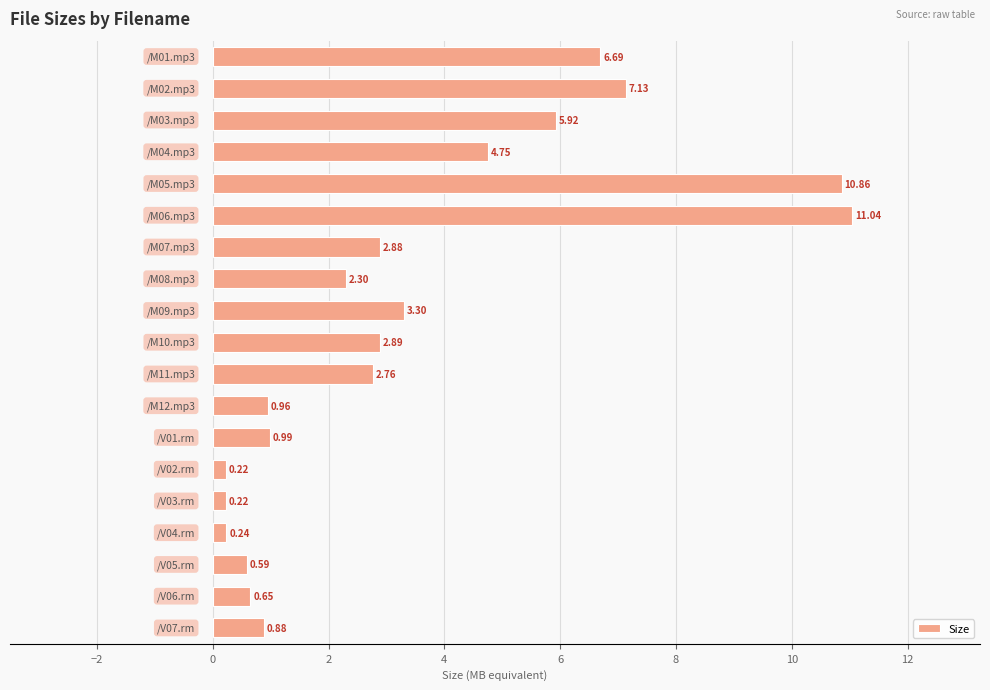

What is the average value?

3.4